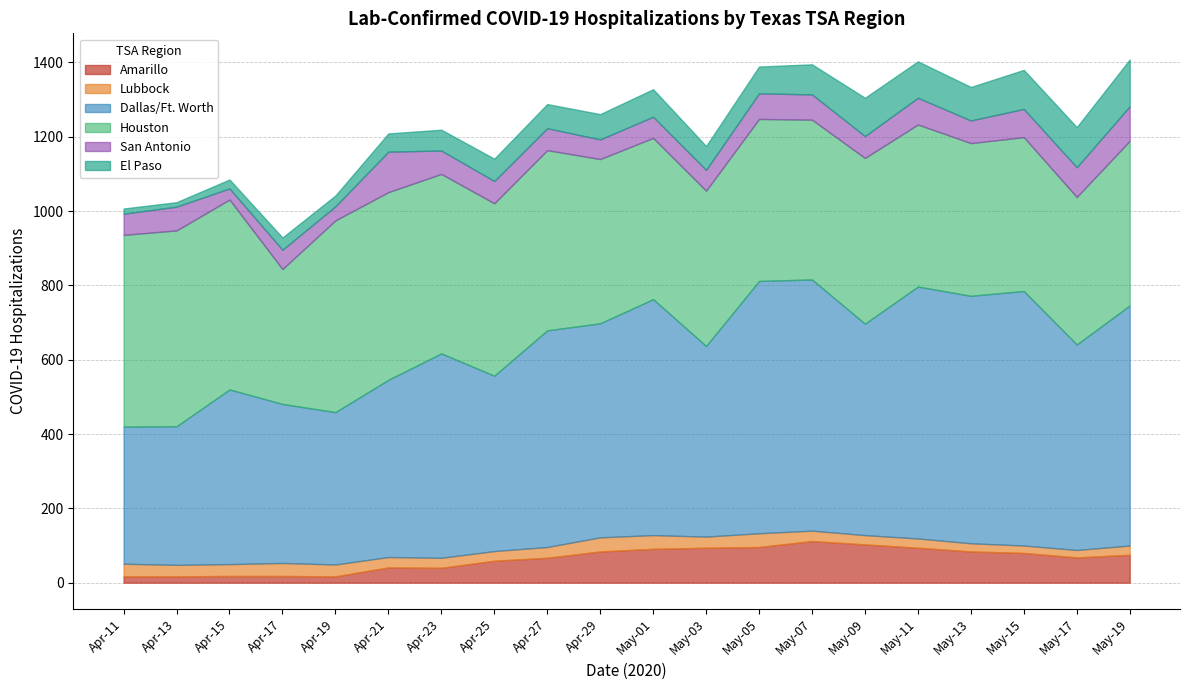

What is the maximum value for San Antonio?

109